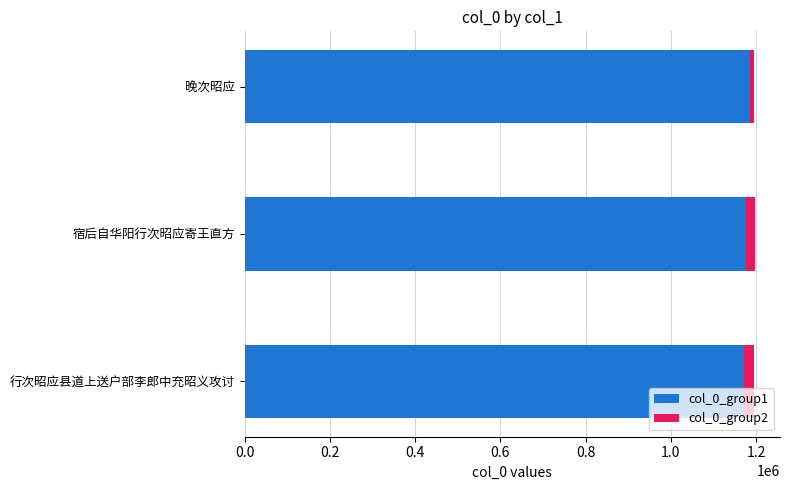

Is it true that col_0_group1 equals 1841578 at 晚次昭应?

False